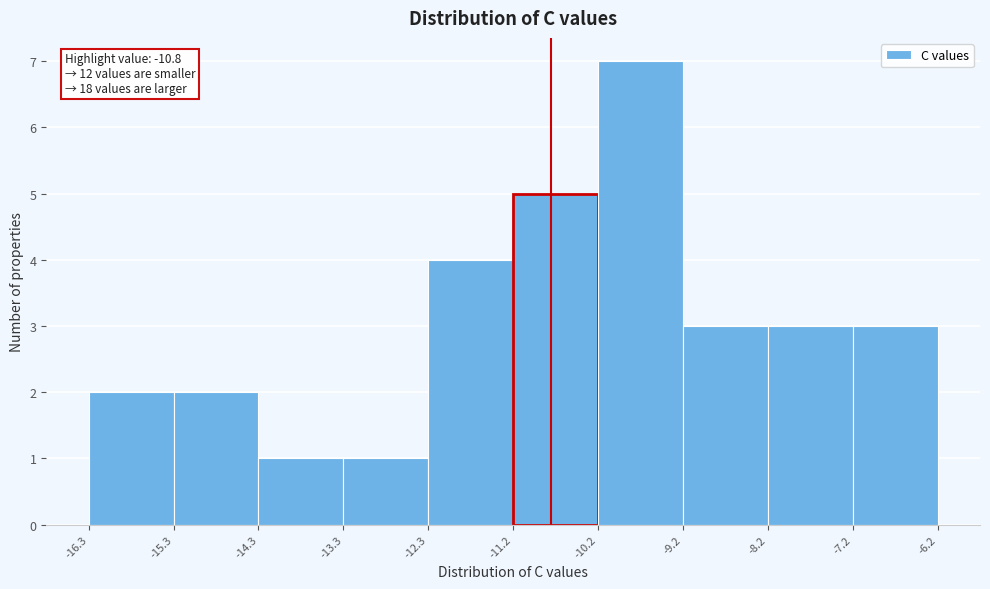

Over which range of the x-axis is the bar tallest?

-10.2 to -9.2